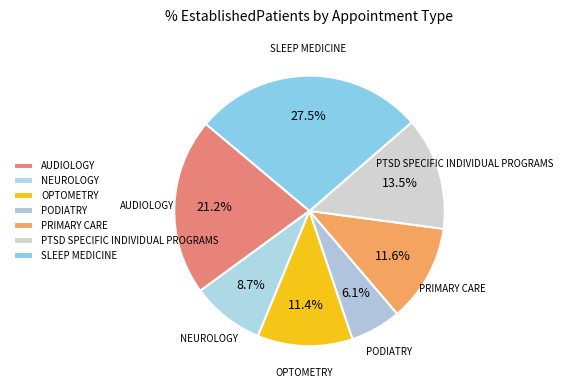

How many slices are in this pie chart?

7